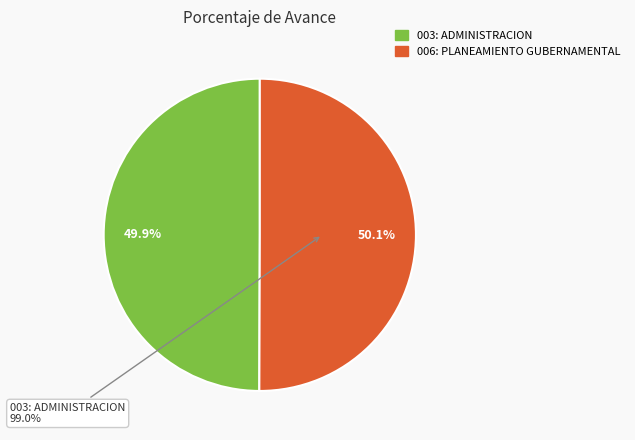

The 003: ADMINISTRACION slice represents 56% of the pie. True or false?

False